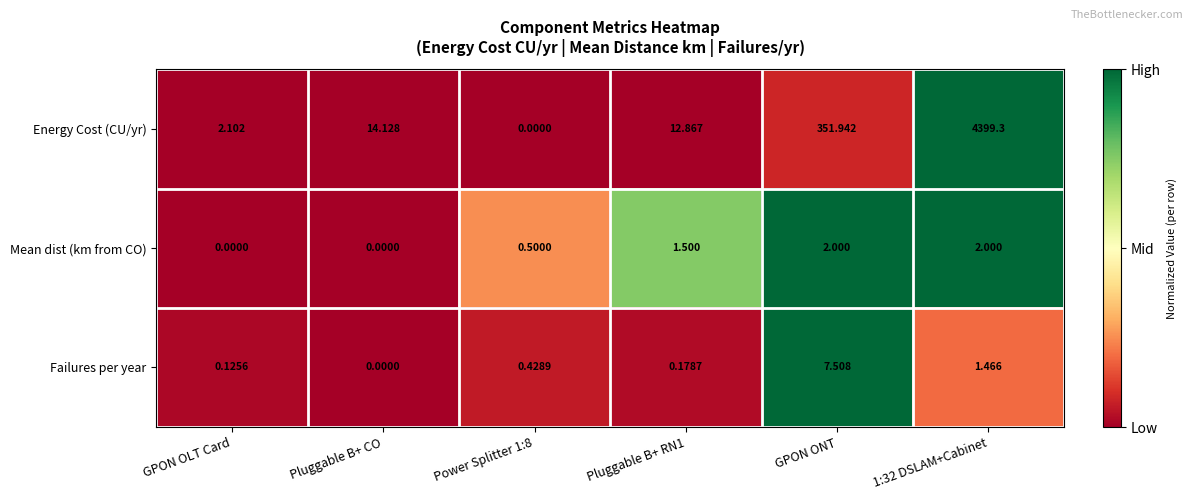

Between Pluggable B+ CO and Power Splitter 1:8, which series saw the biggest shift?

Energy Cost (CU/yr)